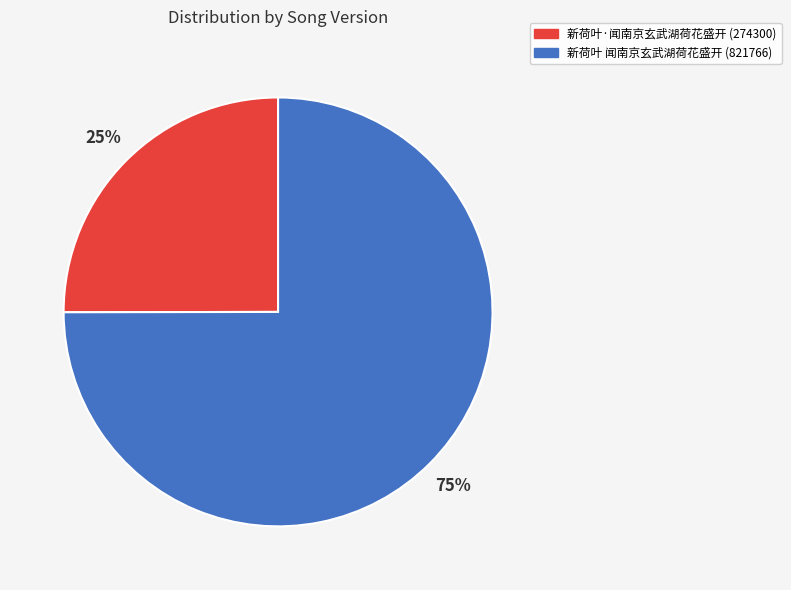

Does any single category account for the majority?

Yes